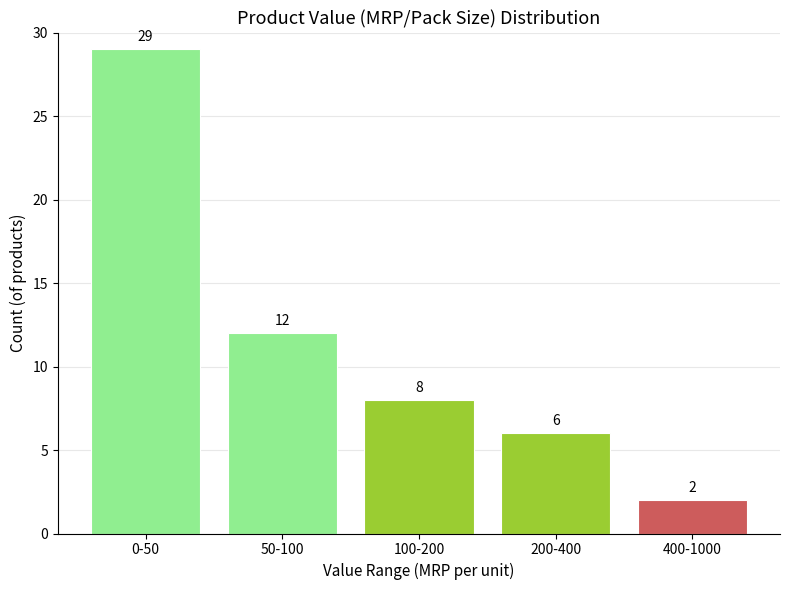

Reading right to left, transcribe all the data shown in this chart.

2	6	8	12	29